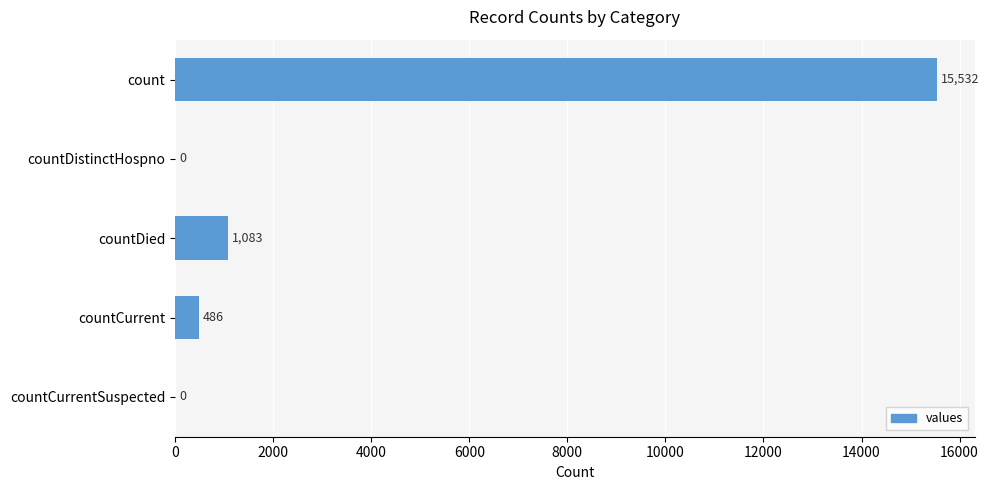

Where is the data nearest to the value 7766?

countDied